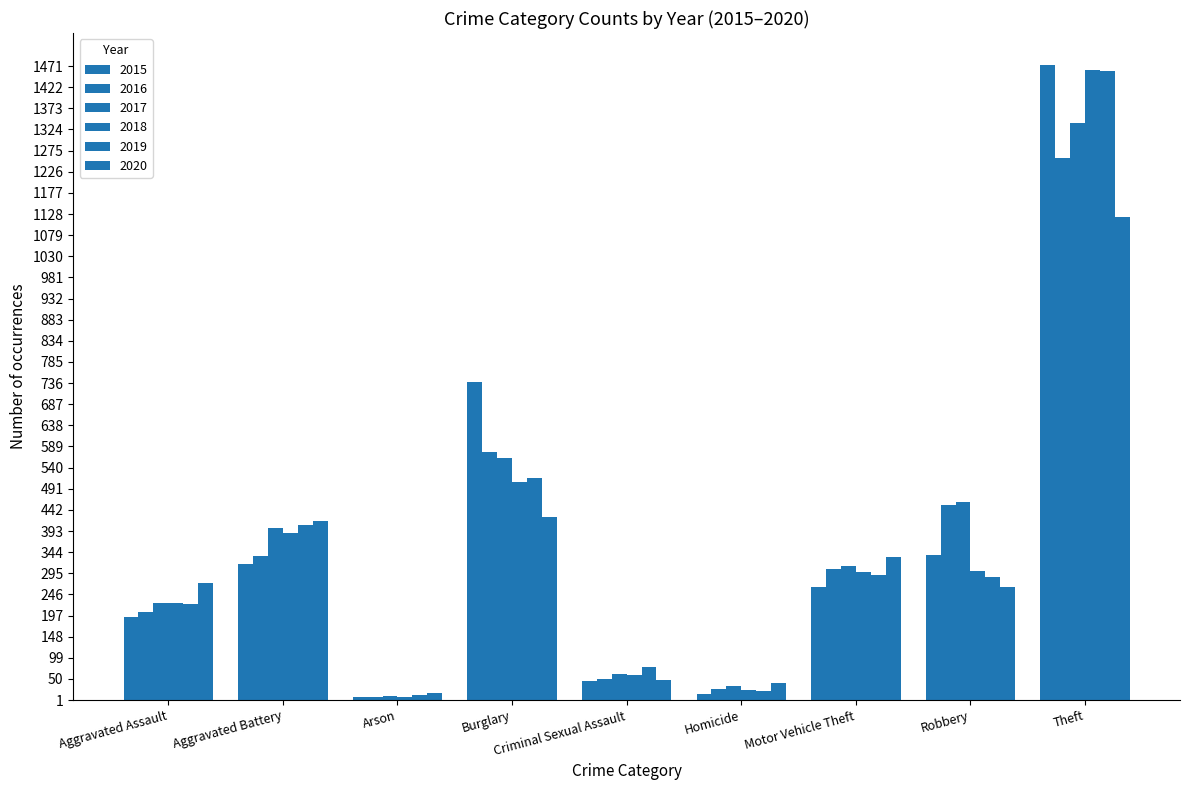

What is the label of the 2nd bar from the right?

Robbery